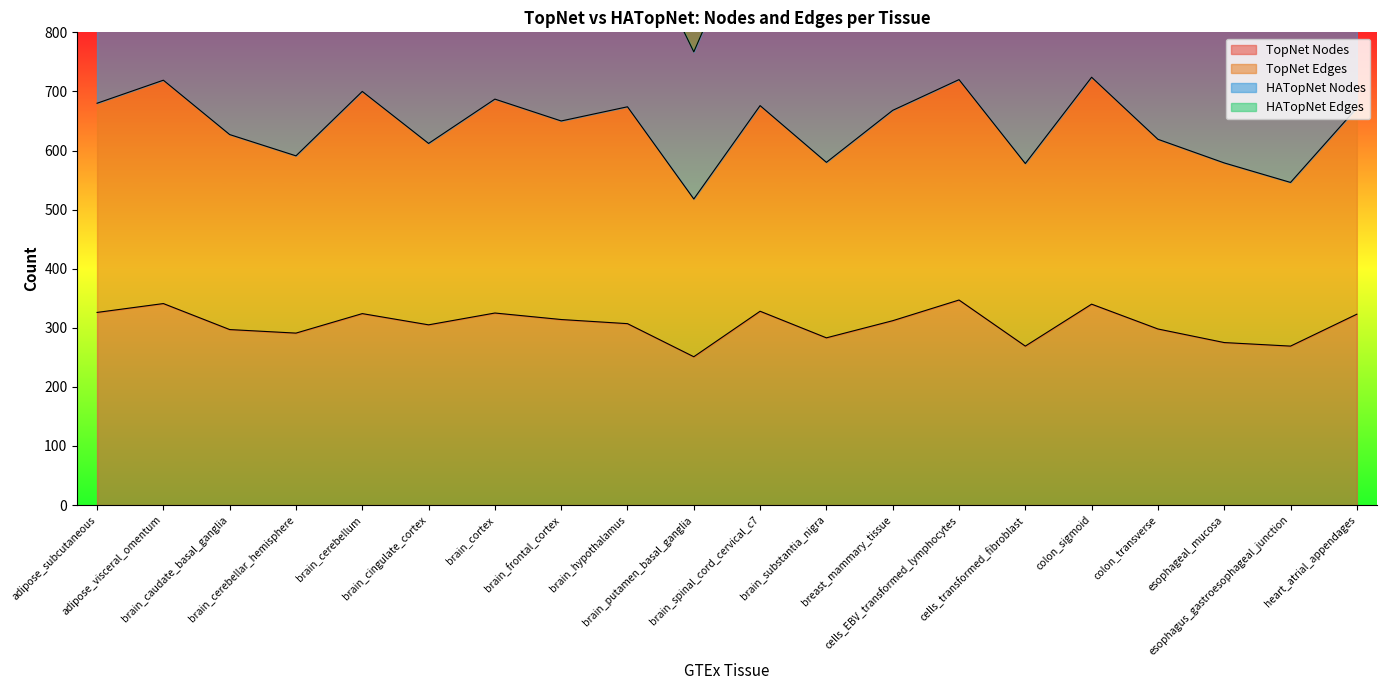

Reading left to right, transcribe all the data shown in this chart.

TopNet Nodes: 326	341	297	291	324	305	325	314	307	251	328	283	312	347	269	340	298	275	269	323
TopNet Edges: 680	719	627	591	700	612	687	650	674	518	676	580	668	720	578	724	619	579	546	672